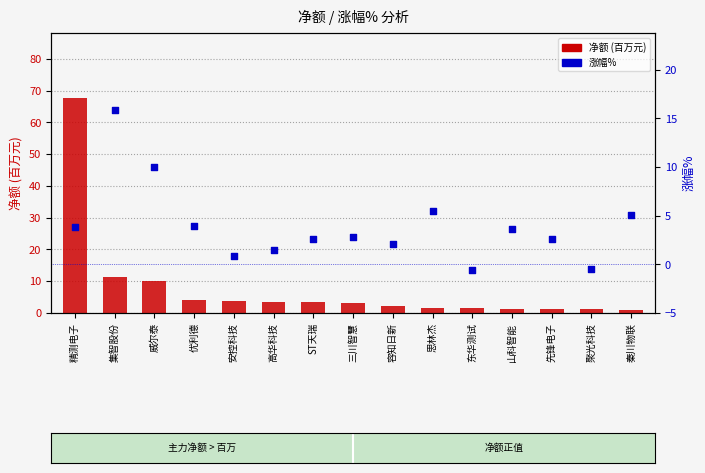

Which series reaches the maximum Y coordinate?

净额 (百万元)